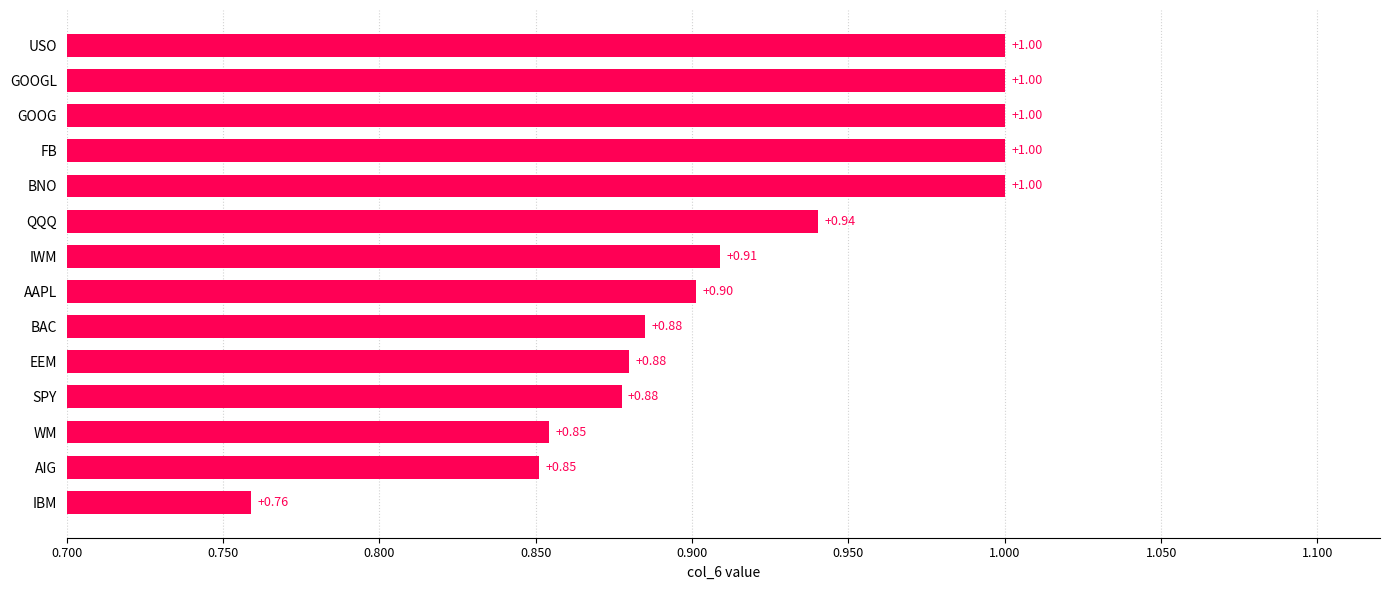

Which category has the lowest value across all series?

IBM